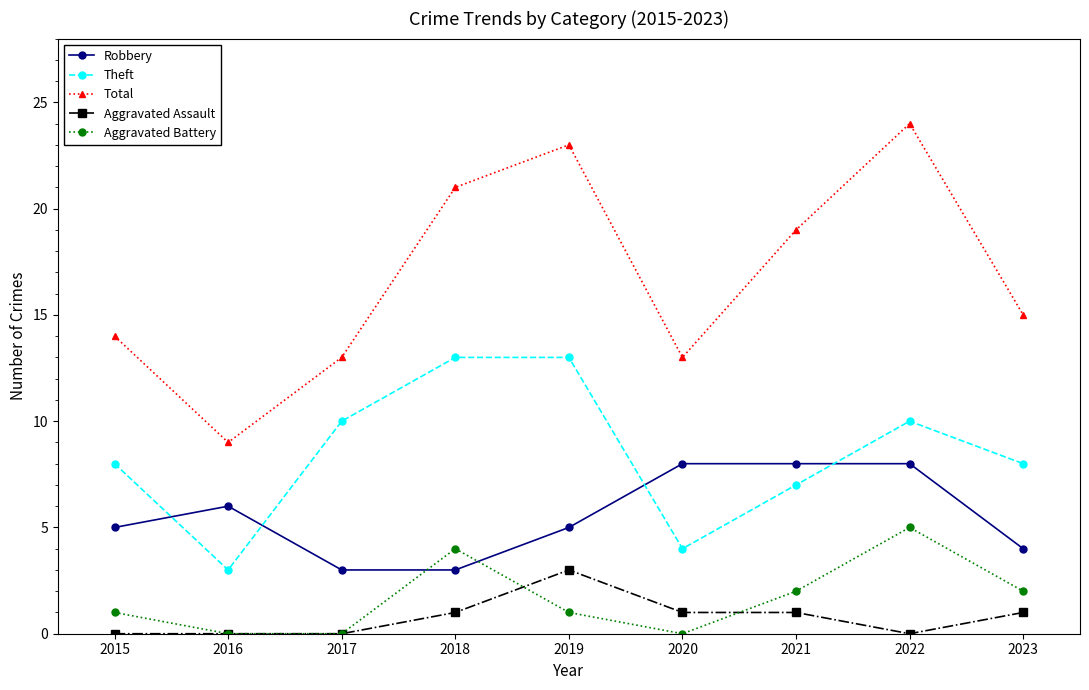

Count the Aggravated Battery values in the range 0 to 2.

7